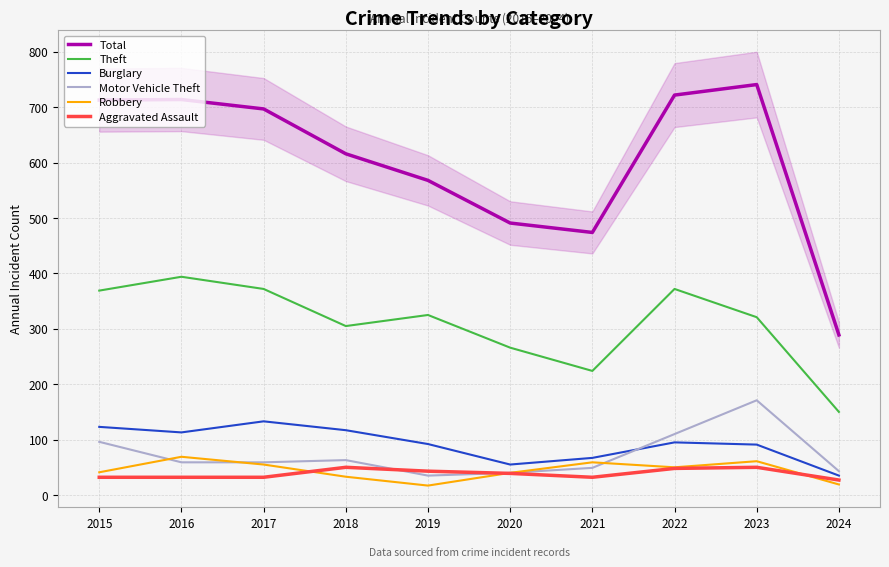

What is the difference between the second highest and minimum values in the Theft series?

222